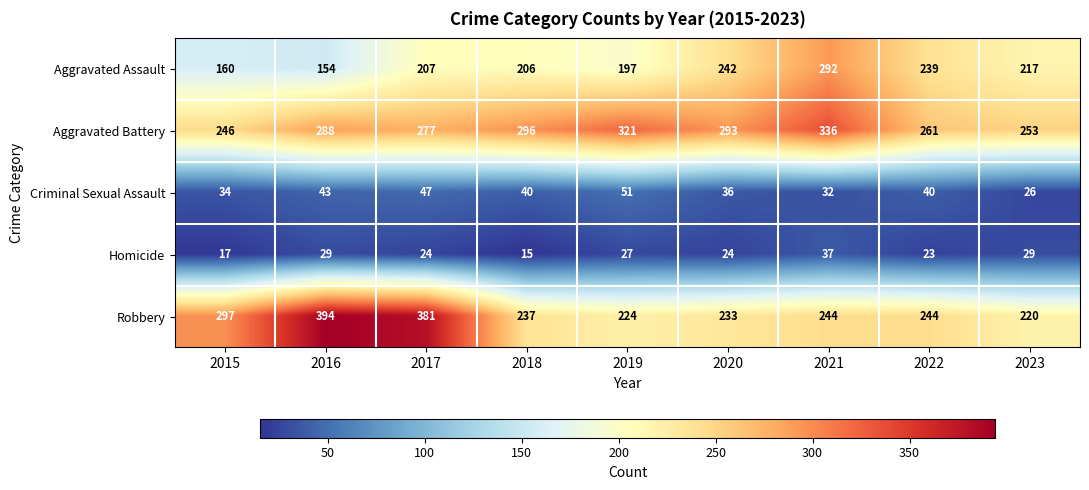

How many data points in Criminal Sexual Assault are less than 40?

4